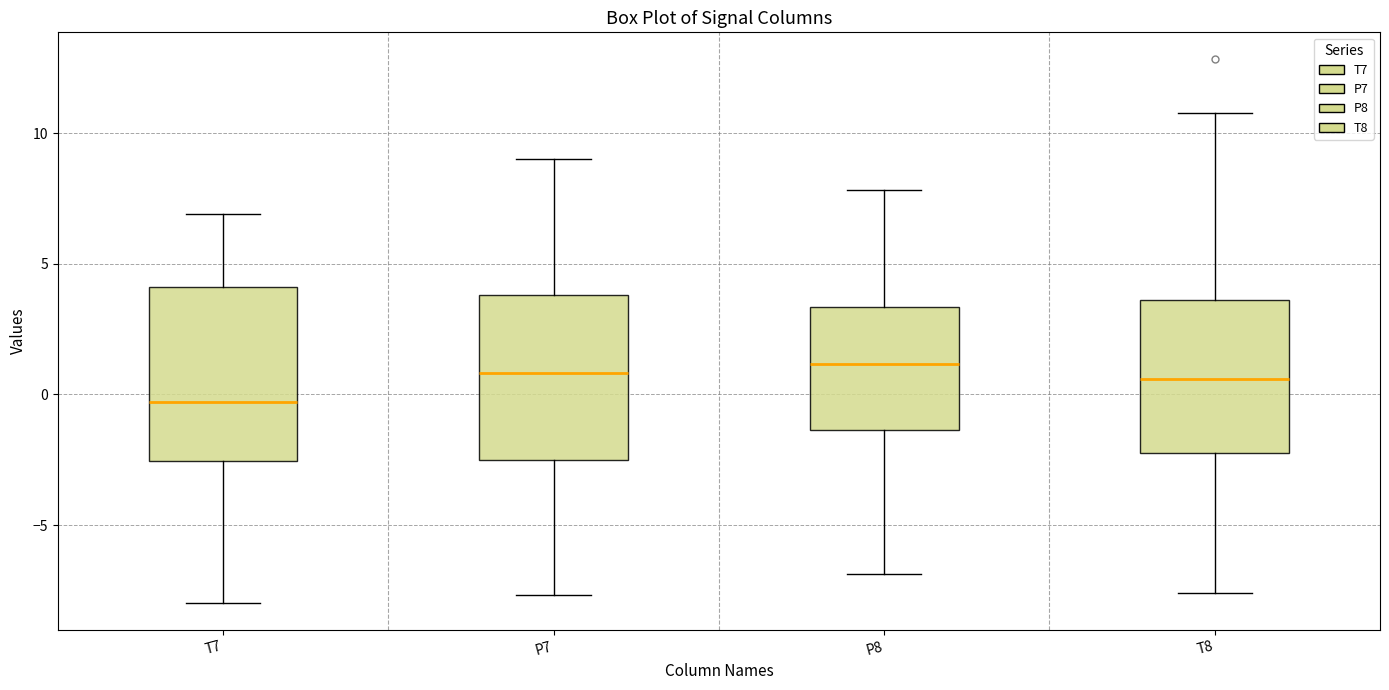

Where does the lower whisker of the box for P8 end on the y-axis? The values are not printed on the chart, so give them approximately, as read against the axis.

-7.0